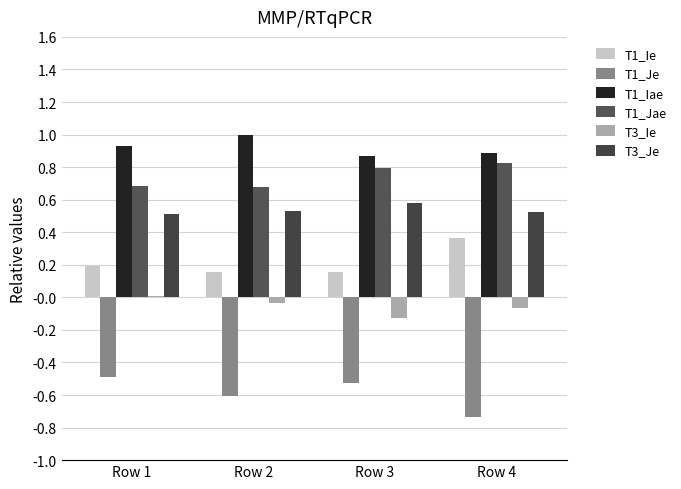

What are all the series names shown in the legend?

T1_Ie, T1_Je, T1_Iae, T1_Jae, T3_Ie, T3_Je